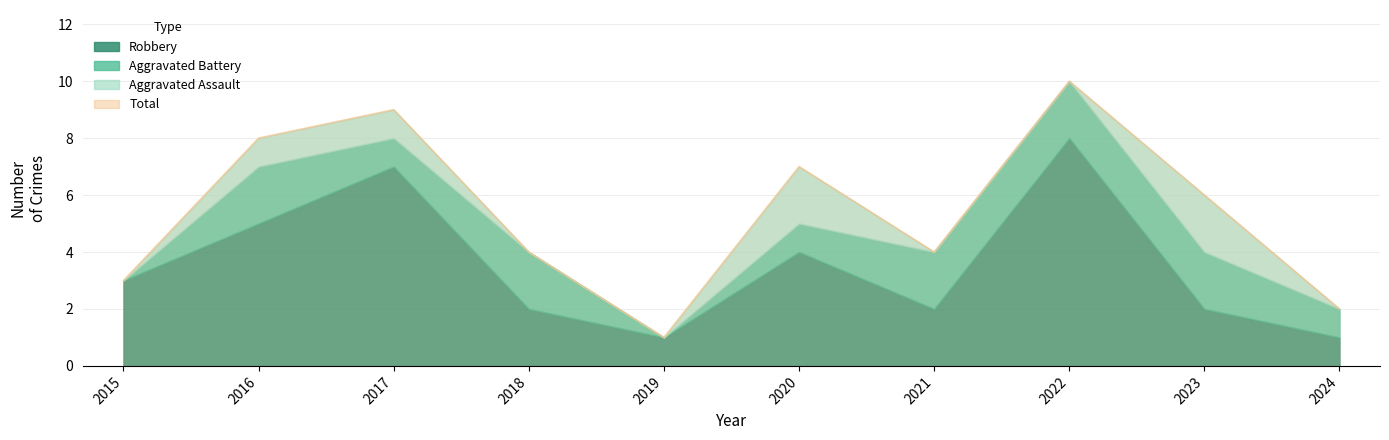

Does the chart have visible grid lines?

Yes